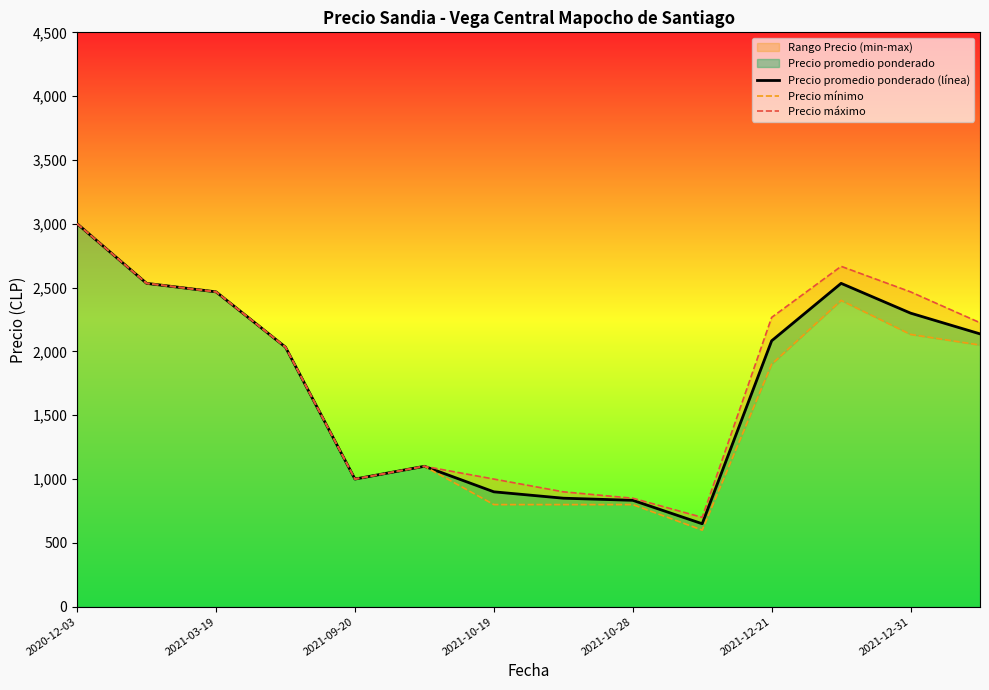

True or false: Precio promedio ponderado (línea) and Precio mínimo intersect in this chart.

False